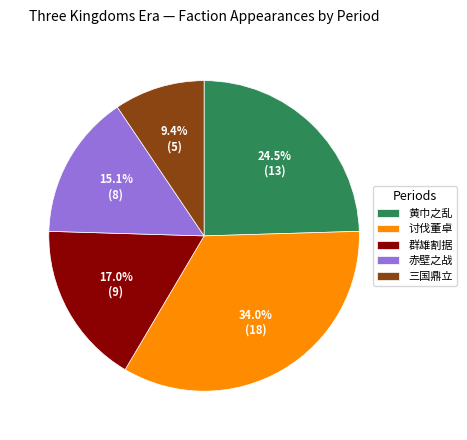

Combined, do 群雄割据 and 黄巾之乱 account for over 50%?

No